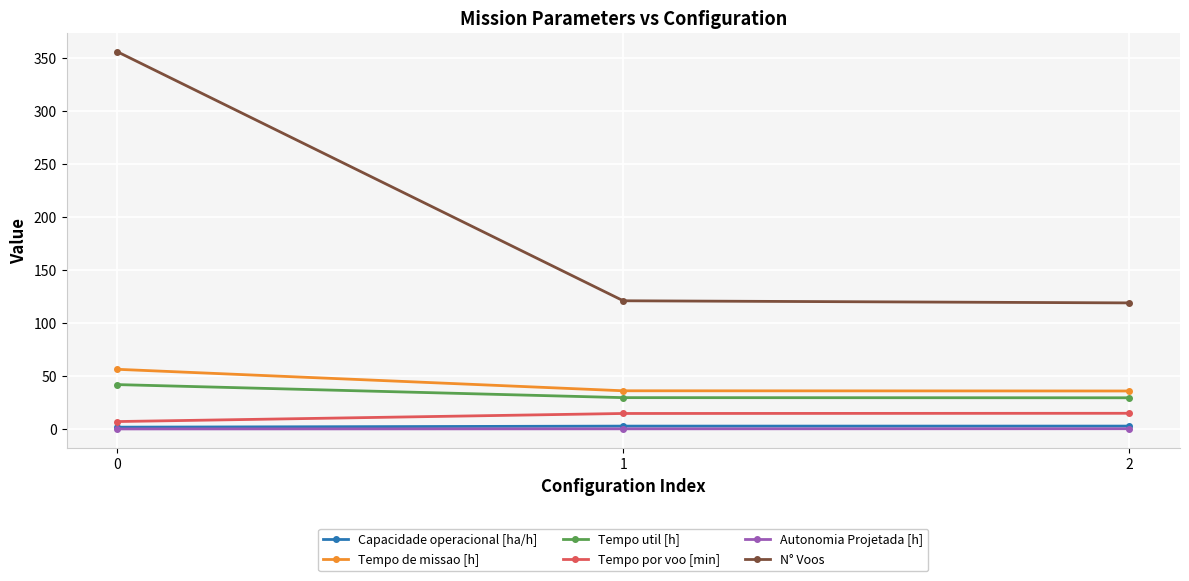

What is the lowest value of the Tempo por voo [min] series?

7.1